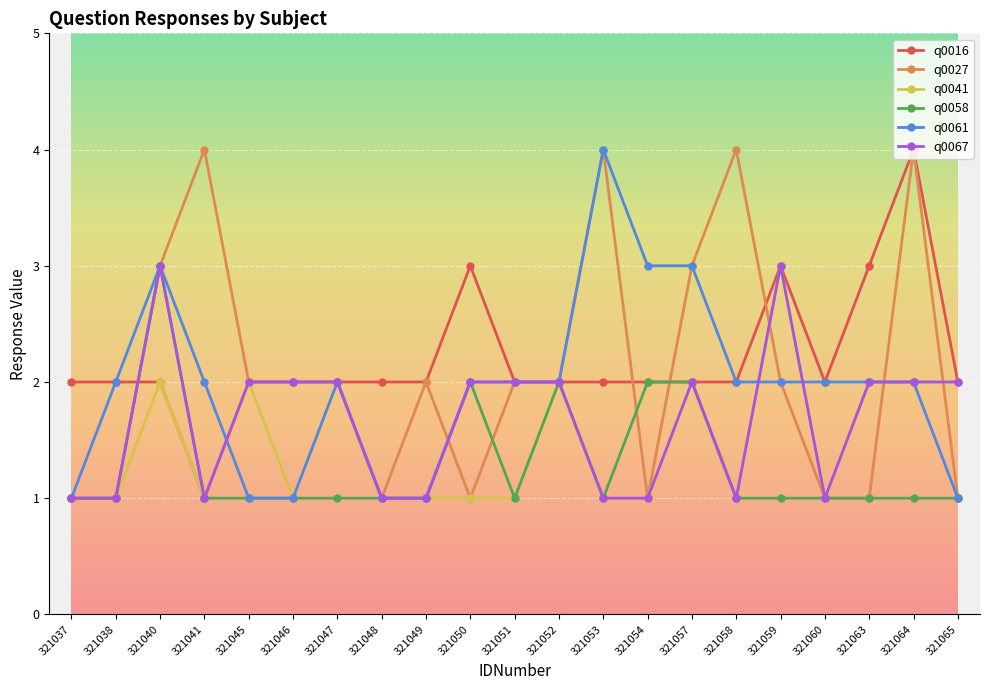

Reading left to right, extract all data points from this chart.

q0016: 2	2	2	1	2	2	2	2	2	3	2	2	2	2	2	2	3	2	3	4	2
q0027: 1	1	3	4	2	2	2	1	2	1	2	2	4	1	3	4	2	1	1	4	1
q0041: 1	1	2	1	2	1	2	1	1	1	1	2	1	1	2	1	3	1	2	2	2
q0058: 1	1	3	1	1	1	1	1	1	2	1	2	1	2	2	1	1	1	1	1	1
q0061: 1	2	3	2	1	1	2	1	1	2	2	2	4	3	3	2	2	2	2	2	1
q0067: 1	1	3	1	2	2	2	1	1	2	2	2	1	1	2	1	3	1	2	2	2